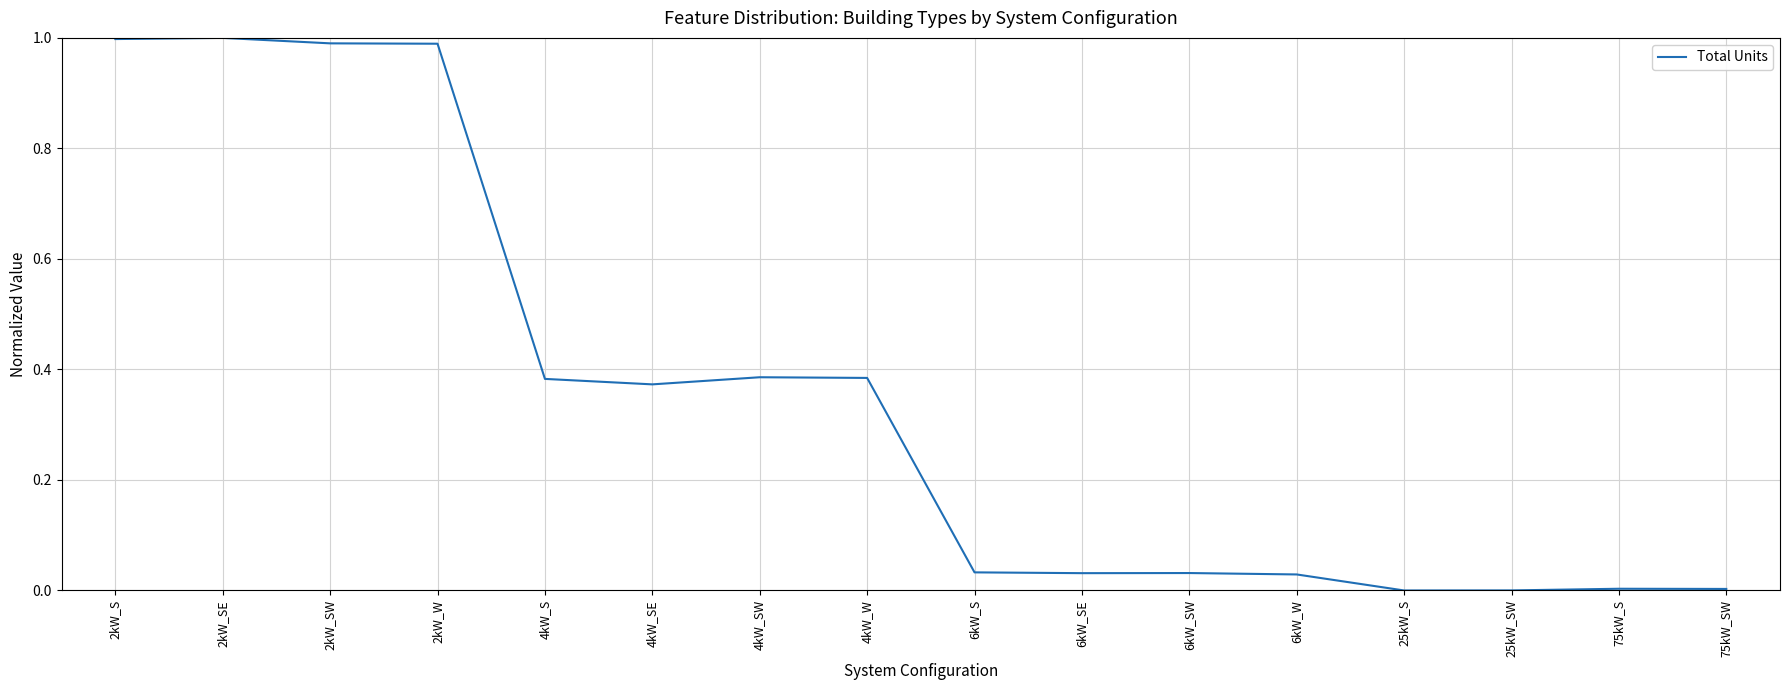

Which has a higher value, 6kW_SW or 2kW_SW?

2kW_SW